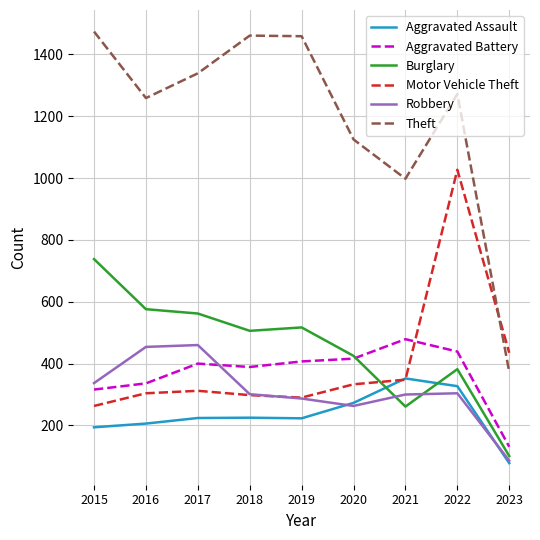

List the series in order of their peak value, lowest first.

Aggravated Assault, Robbery, Aggravated Battery, Burglary, Motor Vehicle Theft, Theft